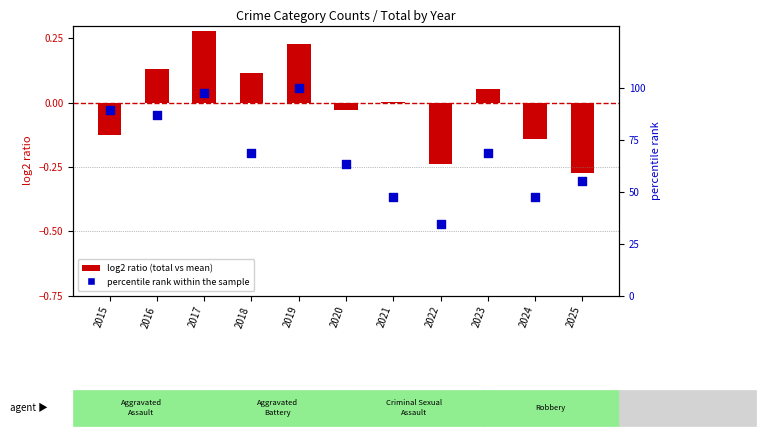

What is the change in value from 2021 to 2023?

+21.1